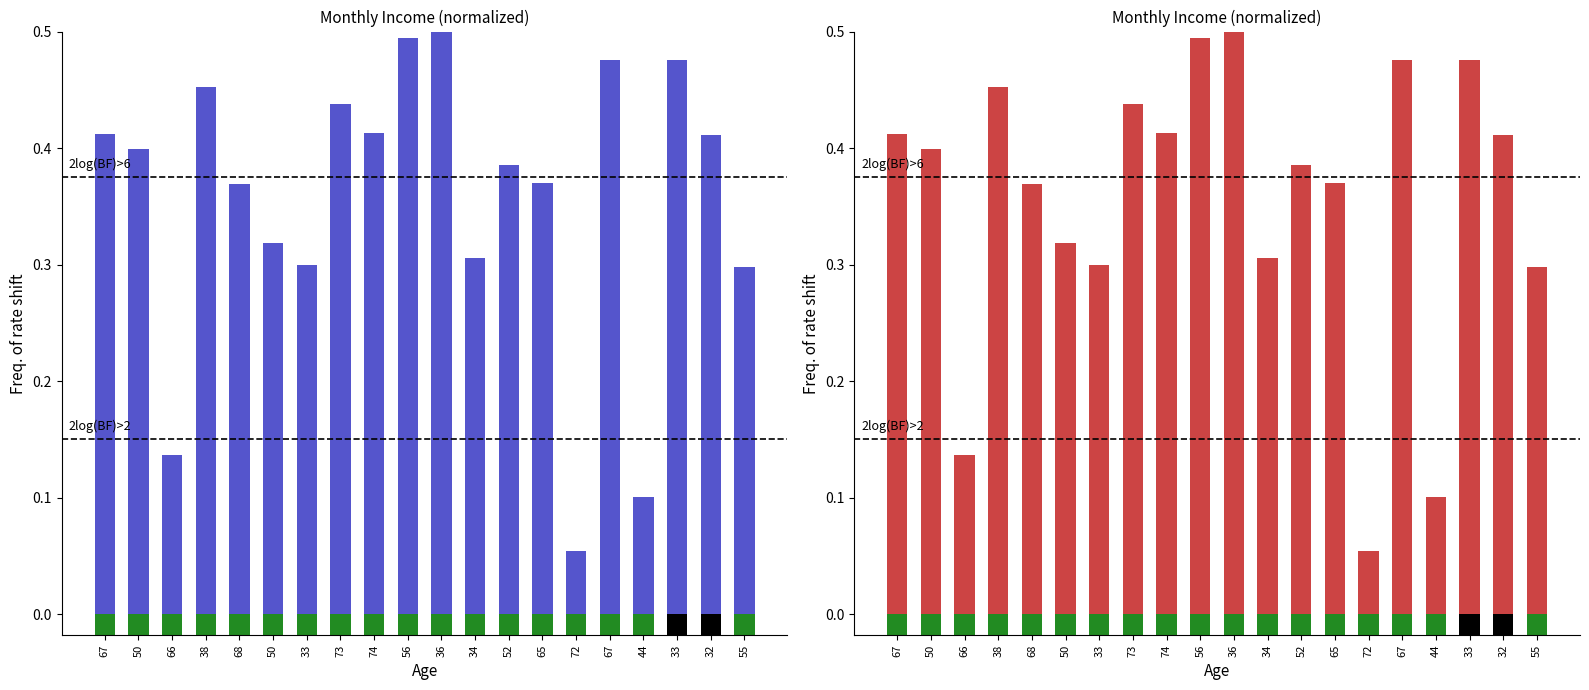

What is the greatest value displayed?

0.5